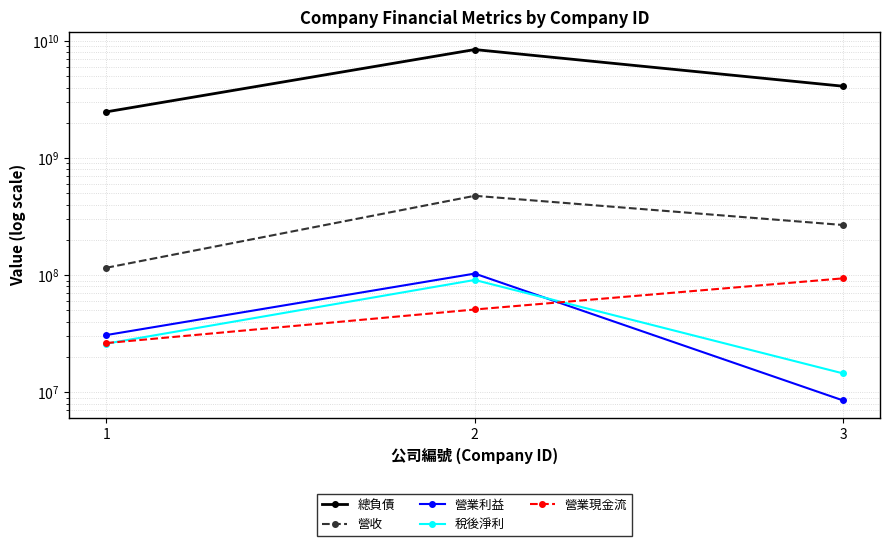

Rank the series at 2 from lowest to highest value.

營業現金流, 稅後淨利, 營業利益, 營收, 總負債